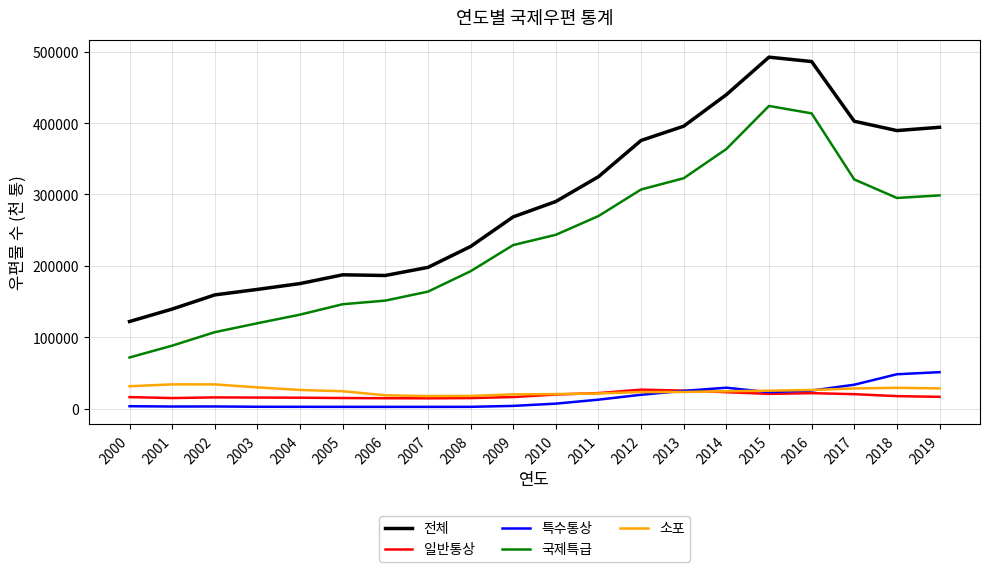

True or false: 특수통상 and 국제특급 intersect in this chart.

False